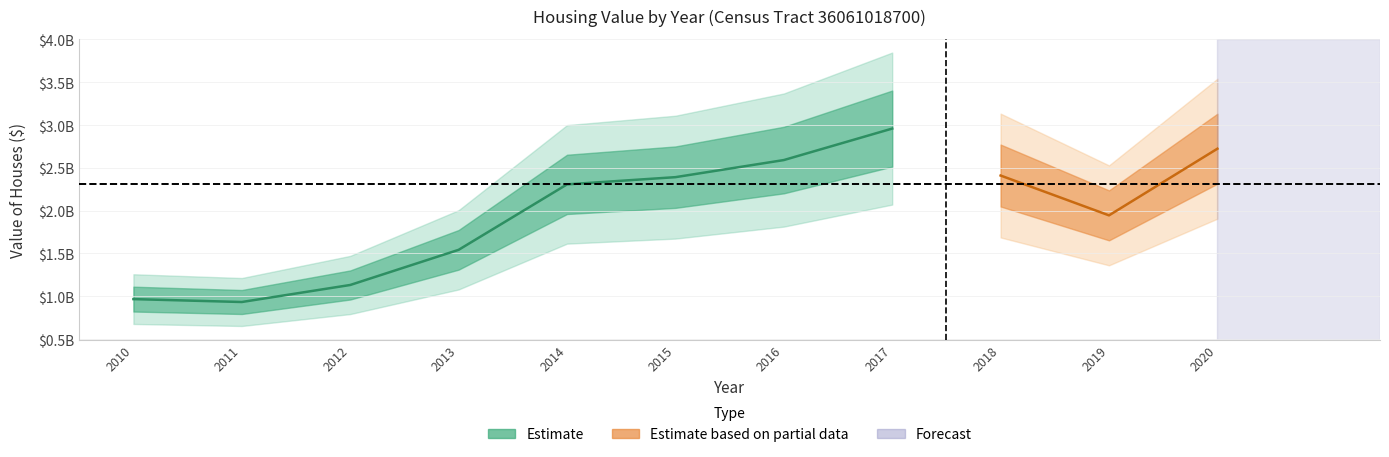

Which category has the highest value across all series?

2017